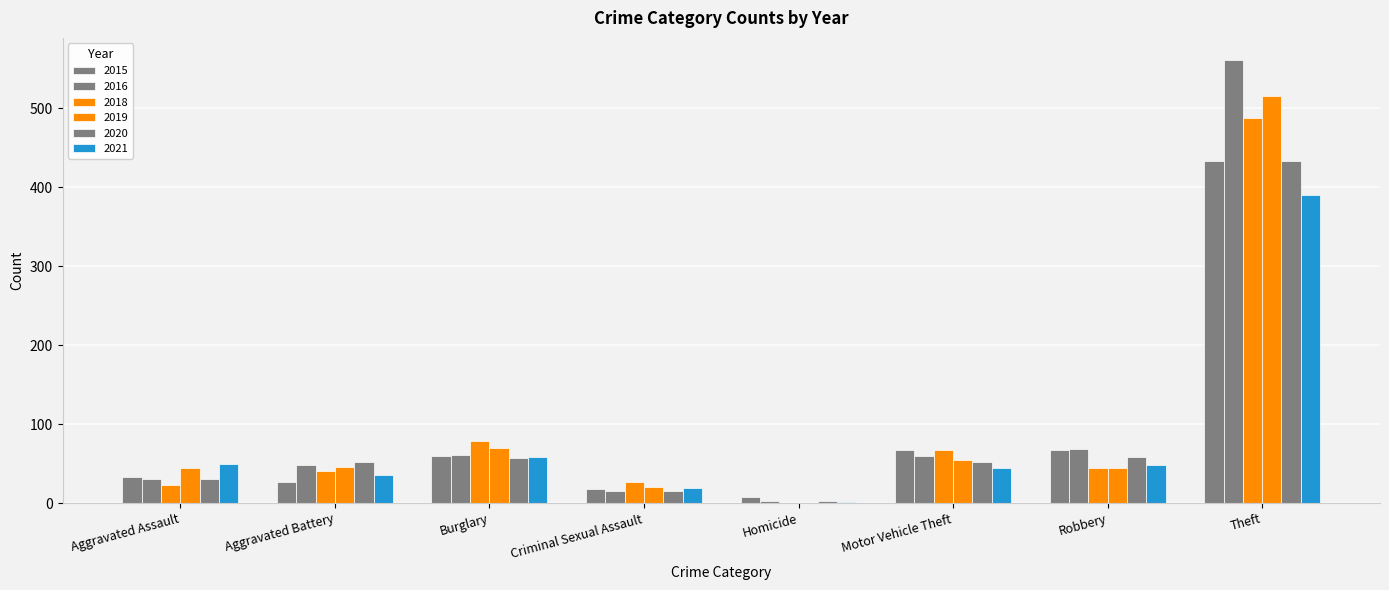

How many data points does each series have?

8